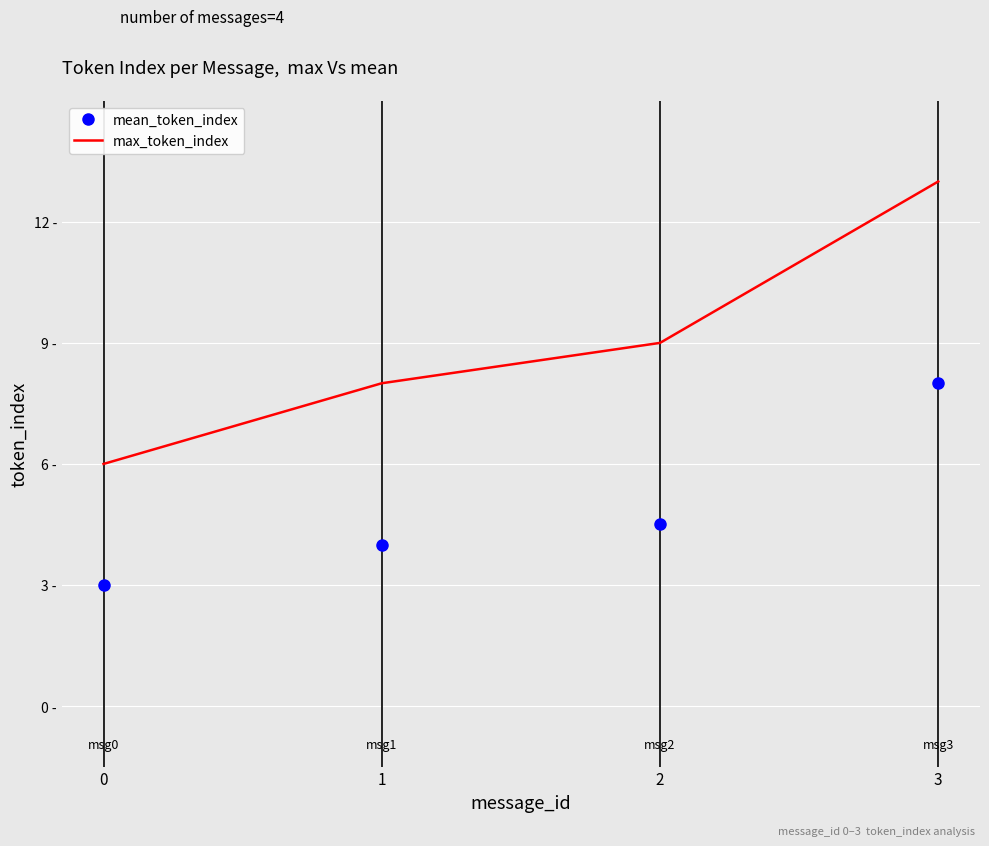

At which category is the sum across all series the highest?

3